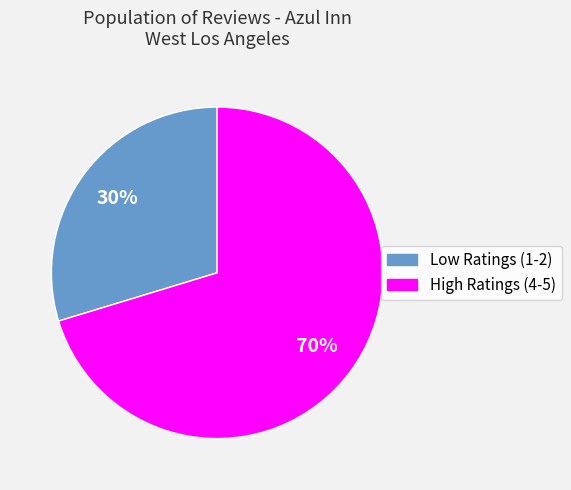

To the nearest percent, what is the average slice percentage?

50%